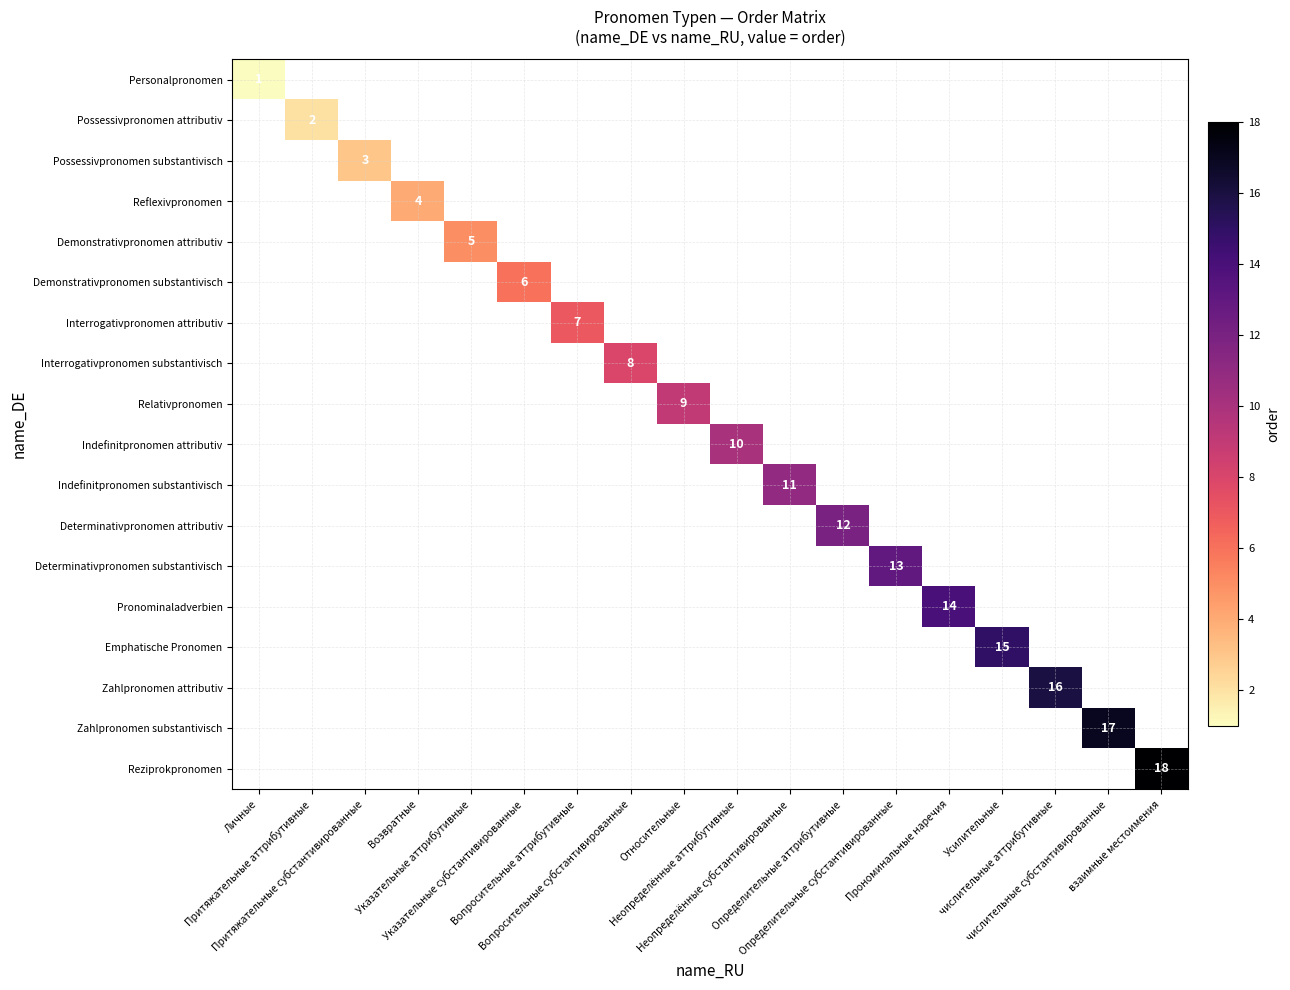

Rank the categories by Demonstrativpronomen substantivisch value from lowest to highest.

Личные, Притяжательные аттрибутивные, Притяжательные субстантивированные, Возвратные, Указательные аттрибутивные, Указательные субстантивированные, Вопросительные аттрибутивные, Вопросительные субстантивированные, Относительные, Неопределённые аттрибутивные, Неопределённые субстантивированные, Определительные аттрибутивные, Определительные субстантивированные, Прономинальные наречия, Усилительные, числительные аттрибутивные, числительные субстантивированные, взаимные местоимения